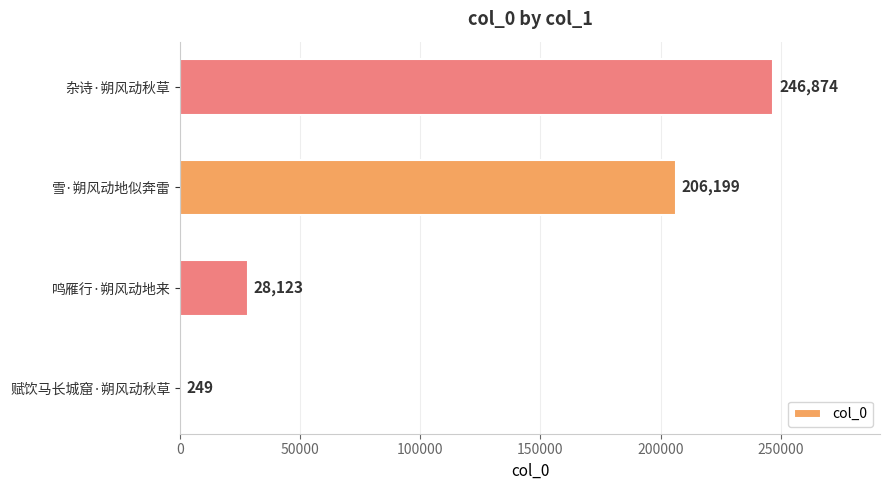

What is the change in value from 鸣雁行·朔风动地来 to 杂诗·朔风动秋草?

+218751